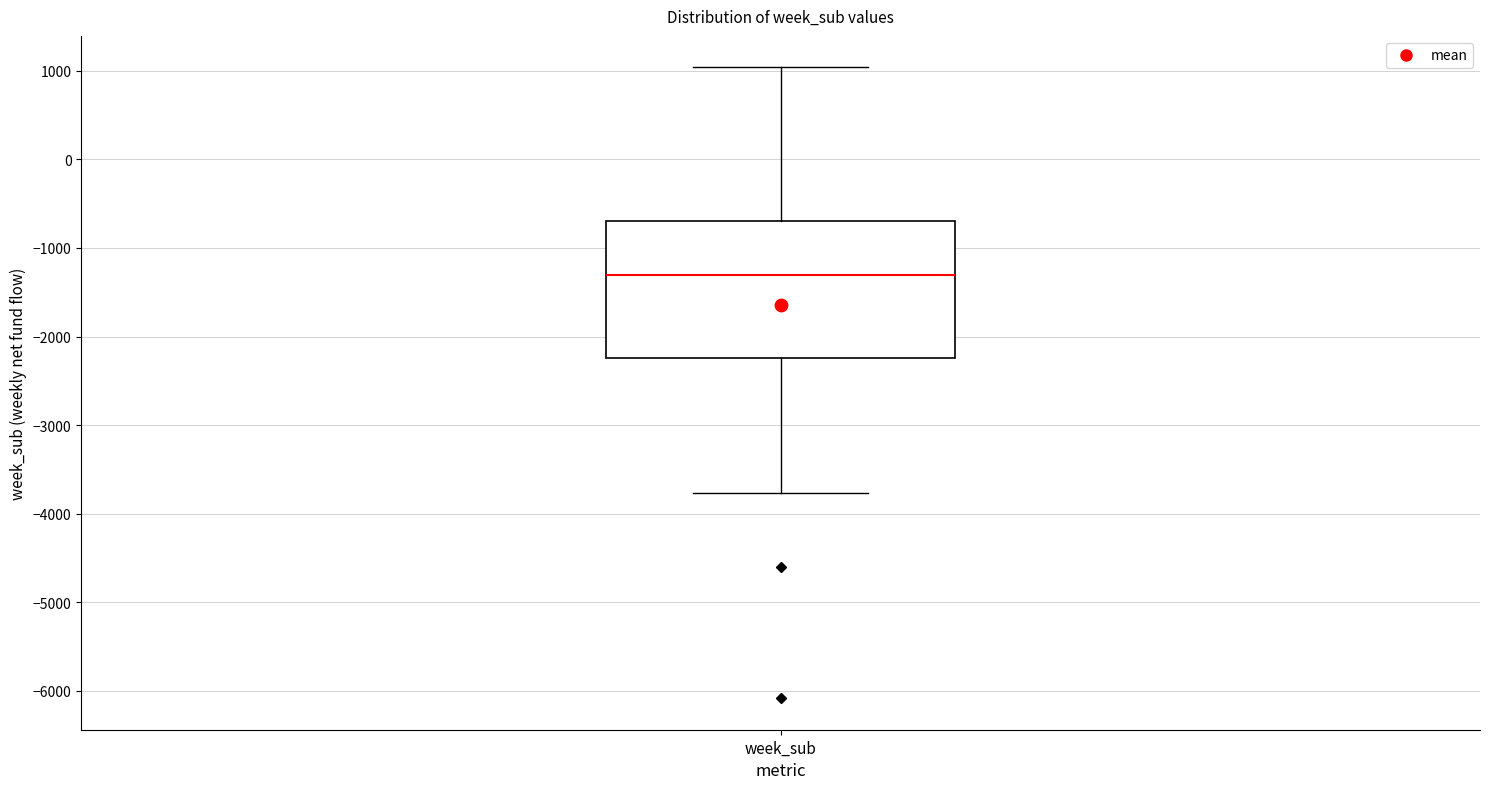

Read this box plot against the y-axis: the position of the median line, the range covered by the box, and the ends of both whiskers. The values are not printed on the chart, so give them approximately, as read against the axis.

median -1300, box -2200 to -700, whiskers -3800 to 1000